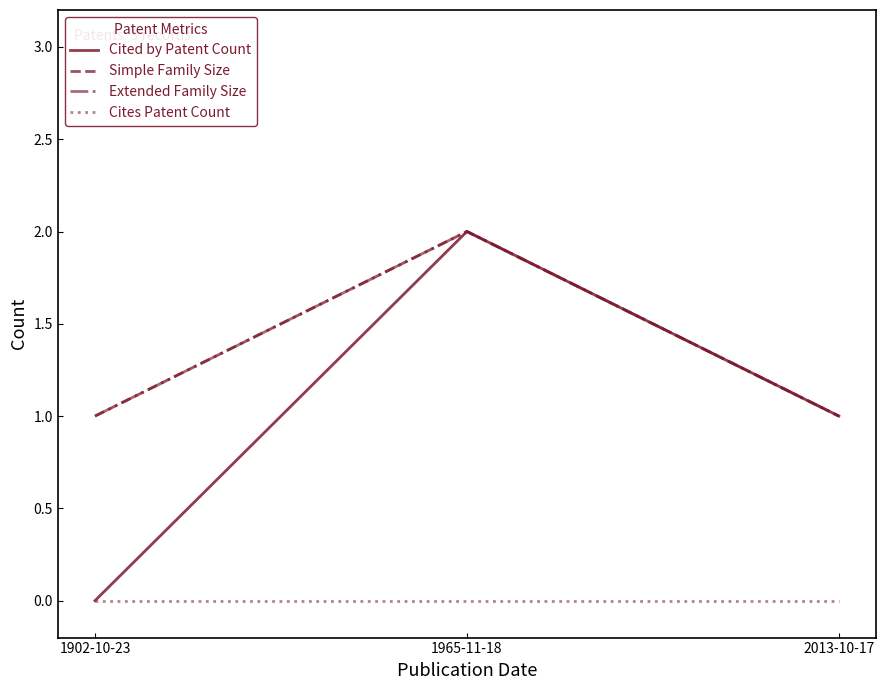

At which label does Cited by Patent Count first exceed 1?

1965-11-18